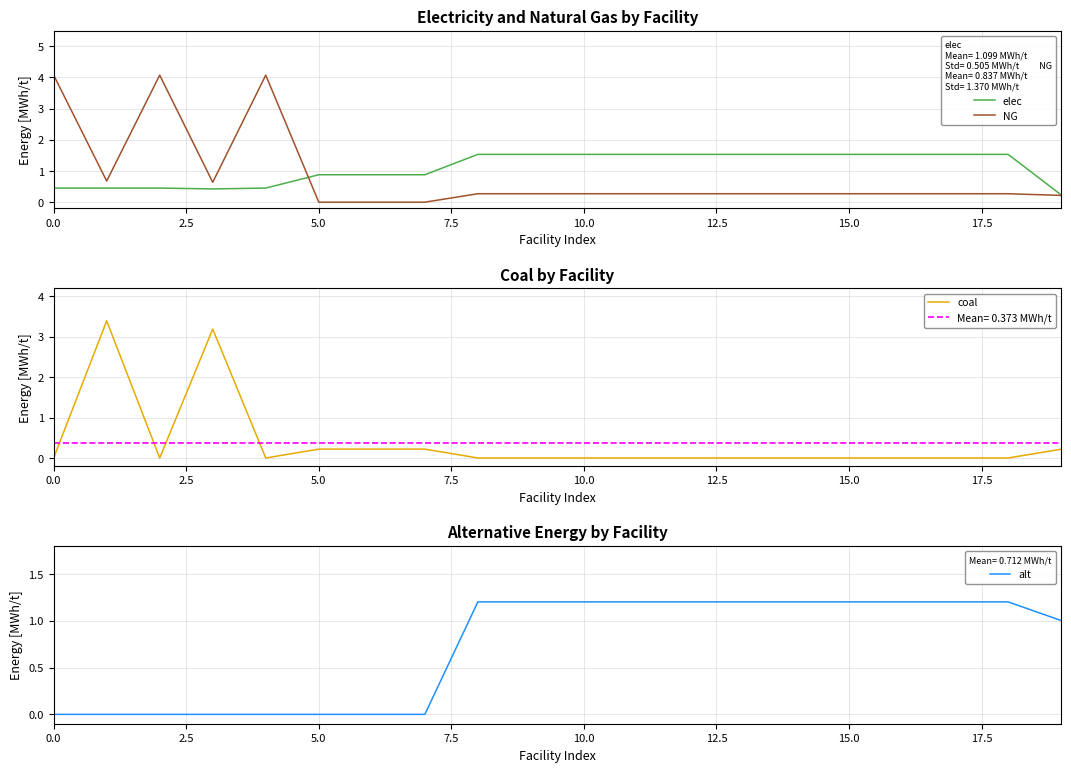

Between 12 and 19, which series saw the biggest shift?

elec